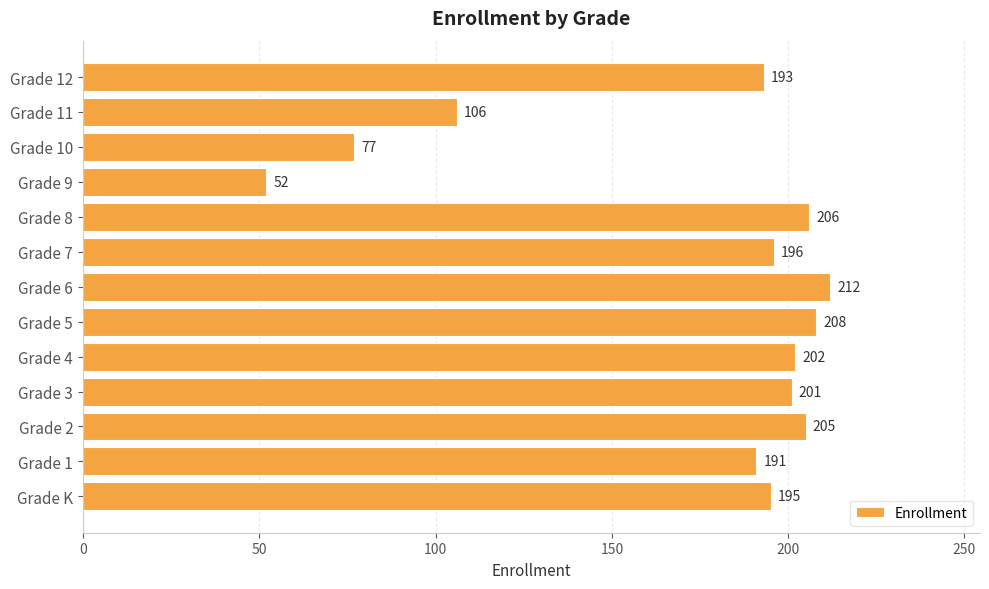

Reading bottom to top, what are all the values shown in this chart?

Grade K=195	Grade 1=191	Grade 2=205	Grade 3=201	Grade 4=202	Grade 5=208	Grade 6=212	Grade 7=196	Grade 8=206	Grade 9=52	Grade 10=77	Grade 11=106	Grade 12=193